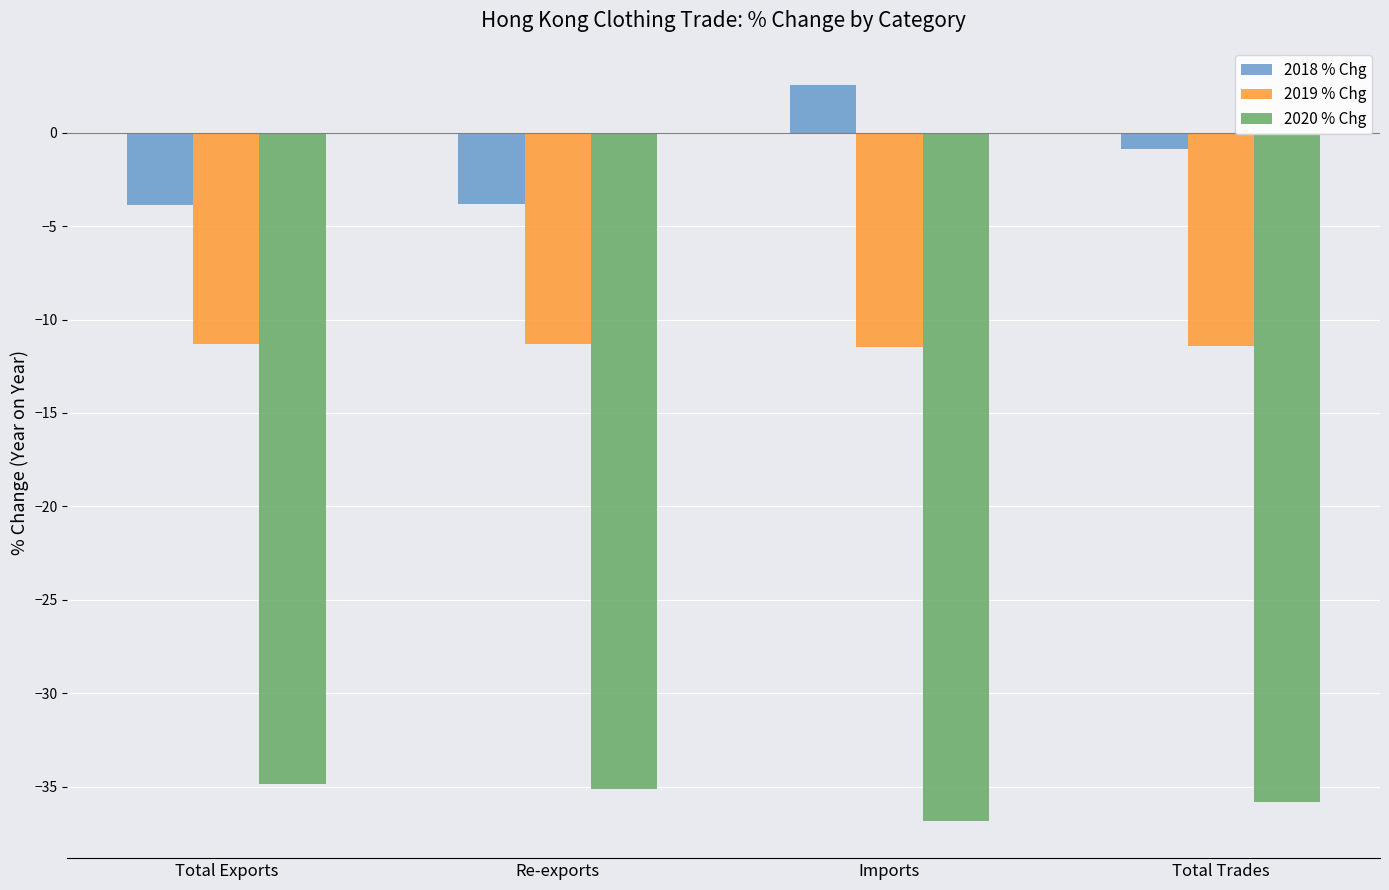

What is the difference between the highest and lowest values at Total Trades?

34.9